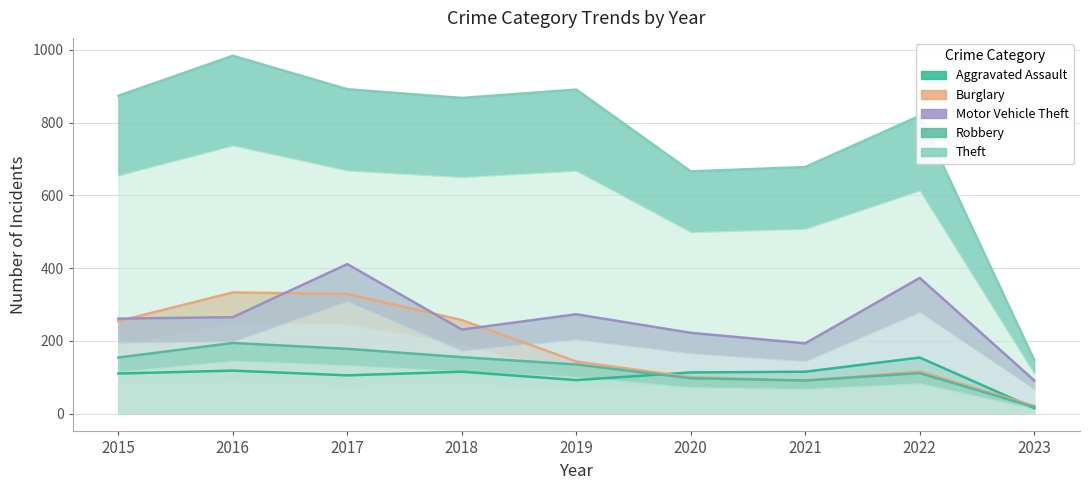

What is the sum of the Robbery values at 2015 and 2020?

251